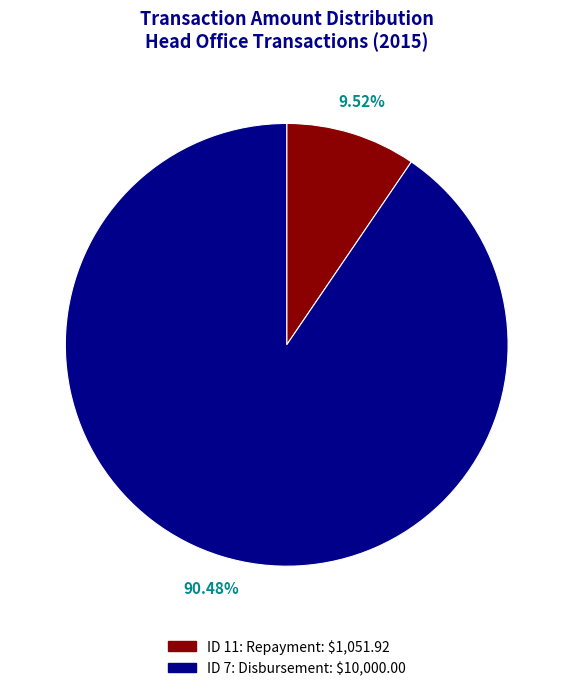

To the nearest percent, what is the difference between the ID 7: Disbursement and ID 11: Repayment slice percentages?

81%